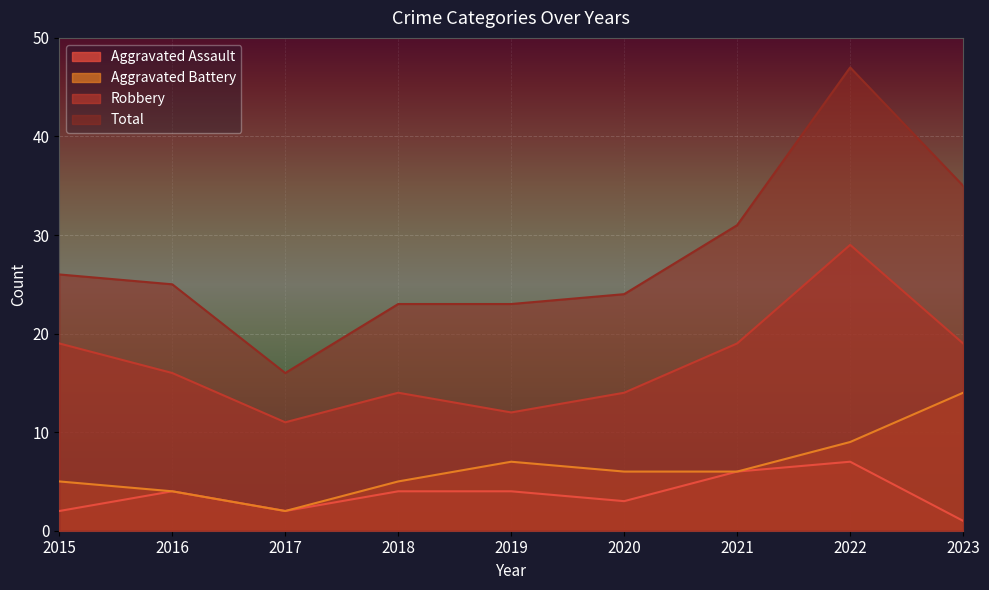

True or false: Aggravated Assault and Aggravated Battery cross at least once.

False